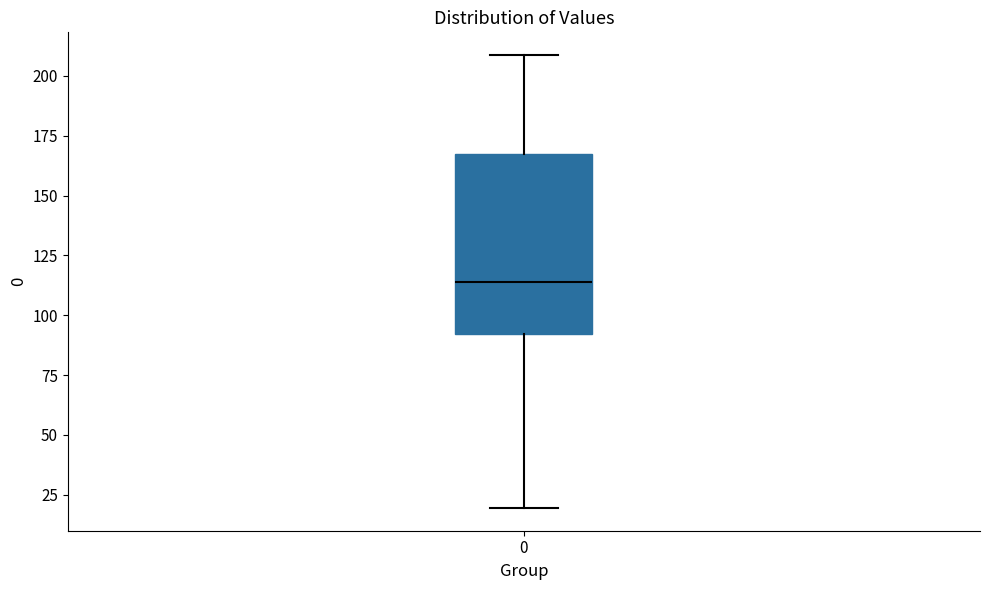

Read this box plot against the y-axis: the position of the median line, the range covered by the box, and the ends of both whiskers. The values are not printed on the chart, so give them approximately, as read against the axis.

median 115, box 90 to 165, whiskers 20 to 210